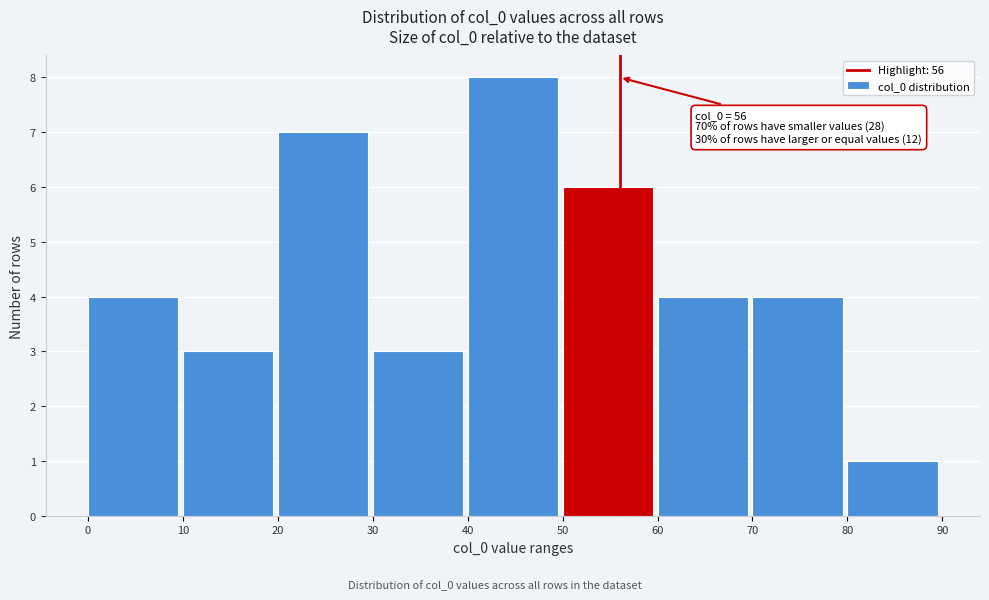

Over which range of the x-axis is the bar tallest?

40 to 50